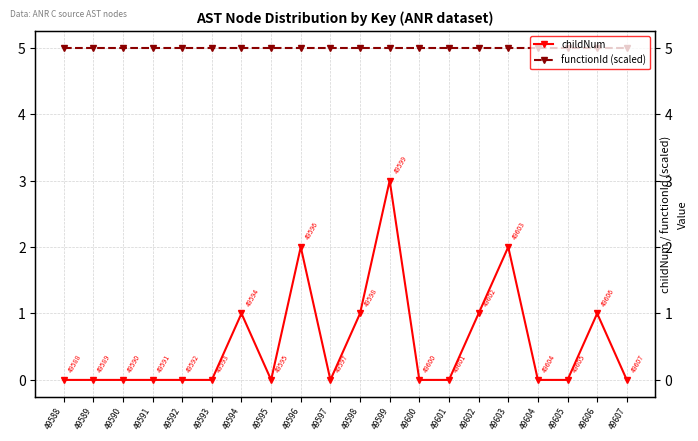

Is this an area chart (filled region under the line)?

No